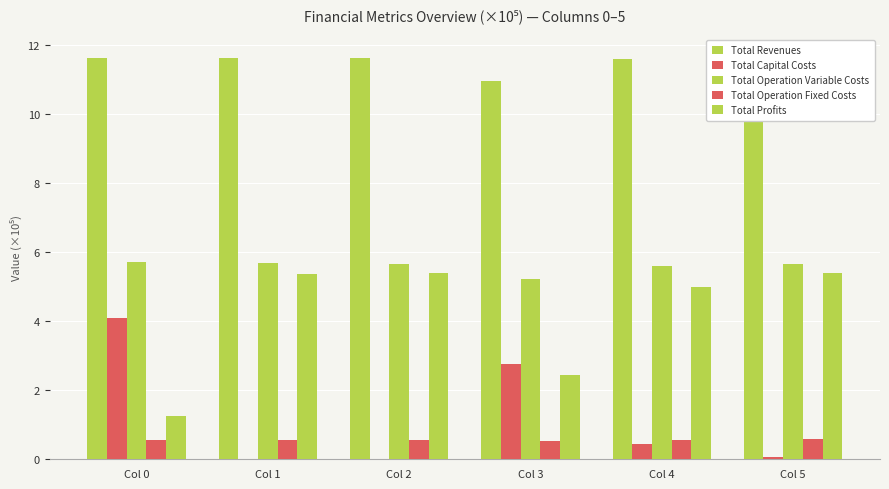

How many categories are shown in the chart?

6